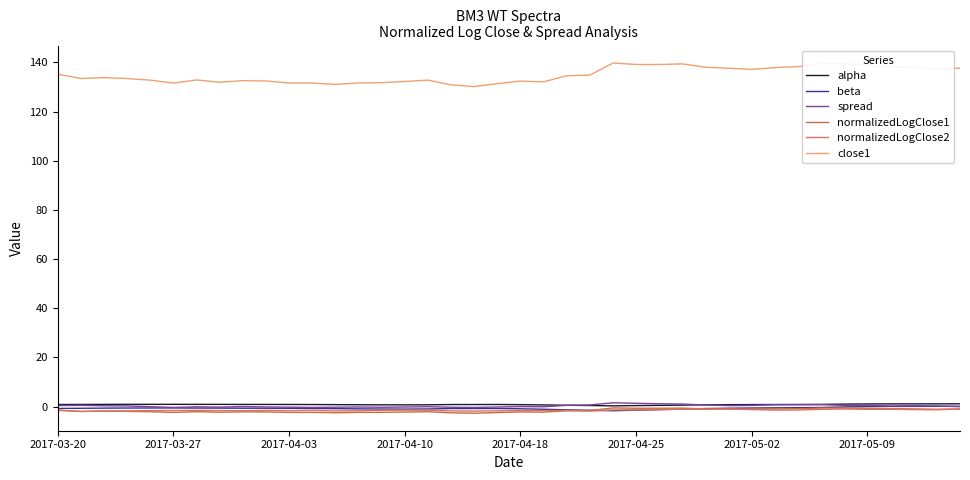

Which series has the widest spread of values?

close1